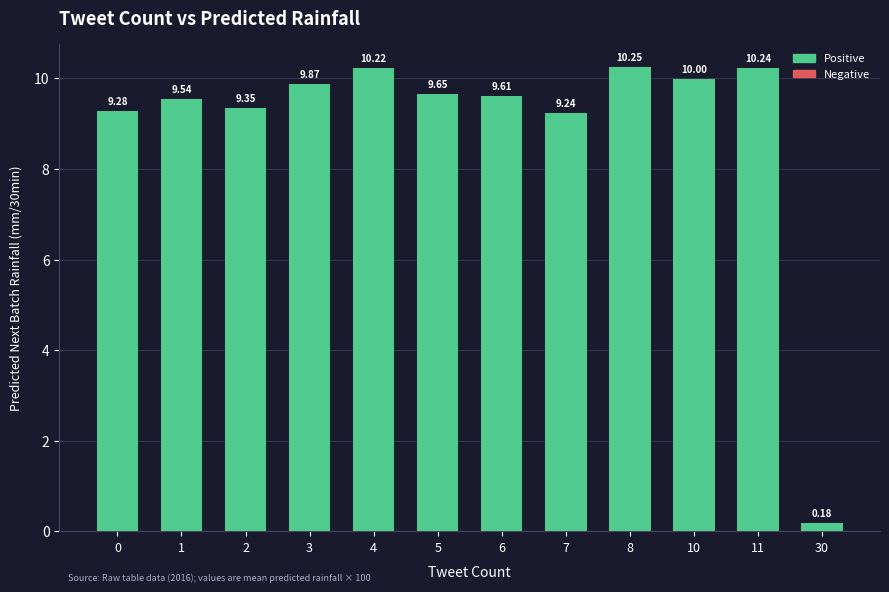

Which has a higher value, 3 or 5?

3